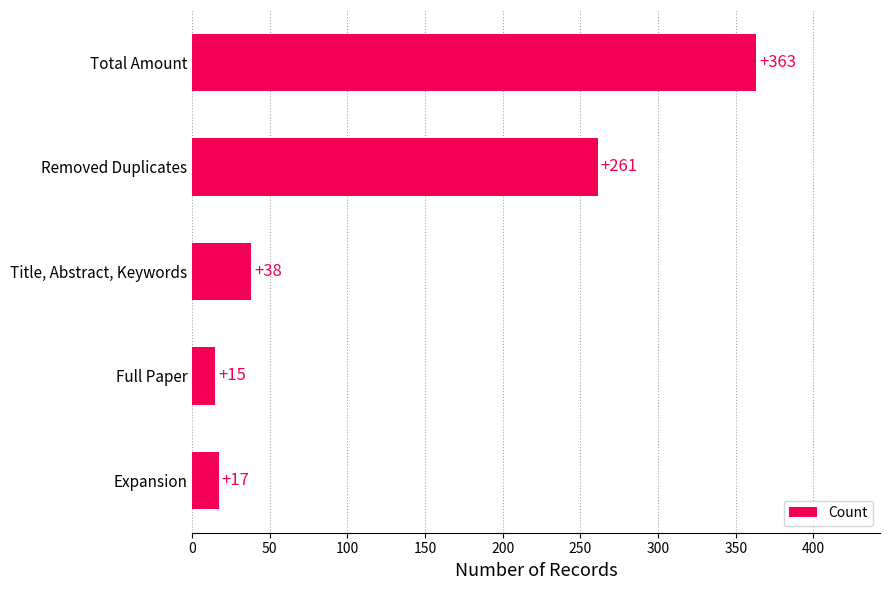

Does the chart contain any negative values?

No